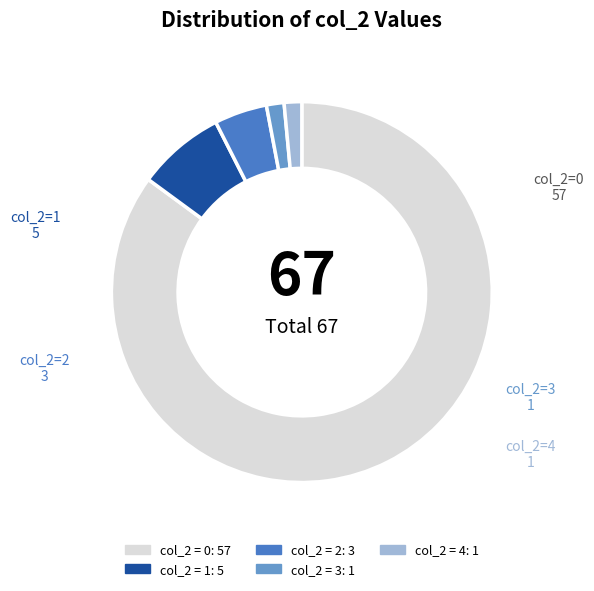

Count the number of slices in the pie.

5